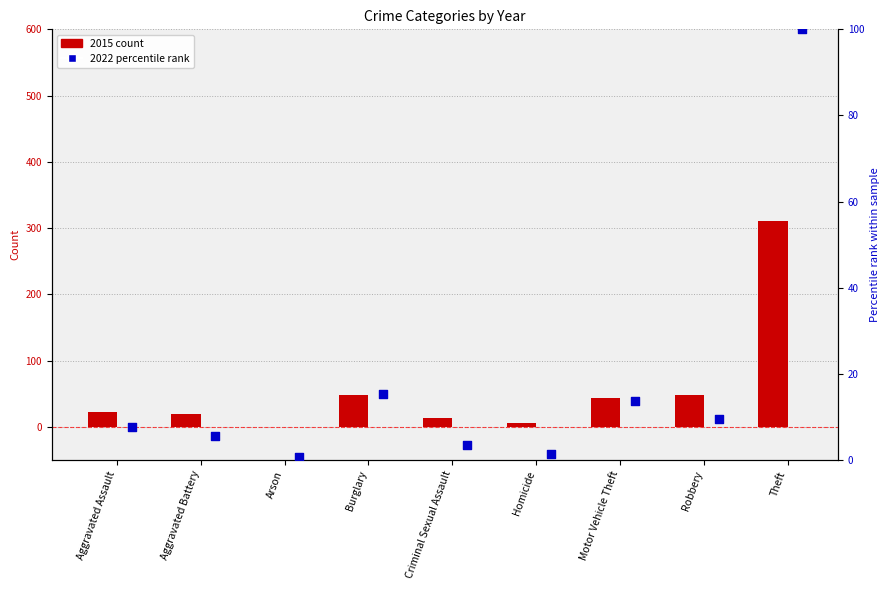

Which series has the largest total across all categories?

2015 count